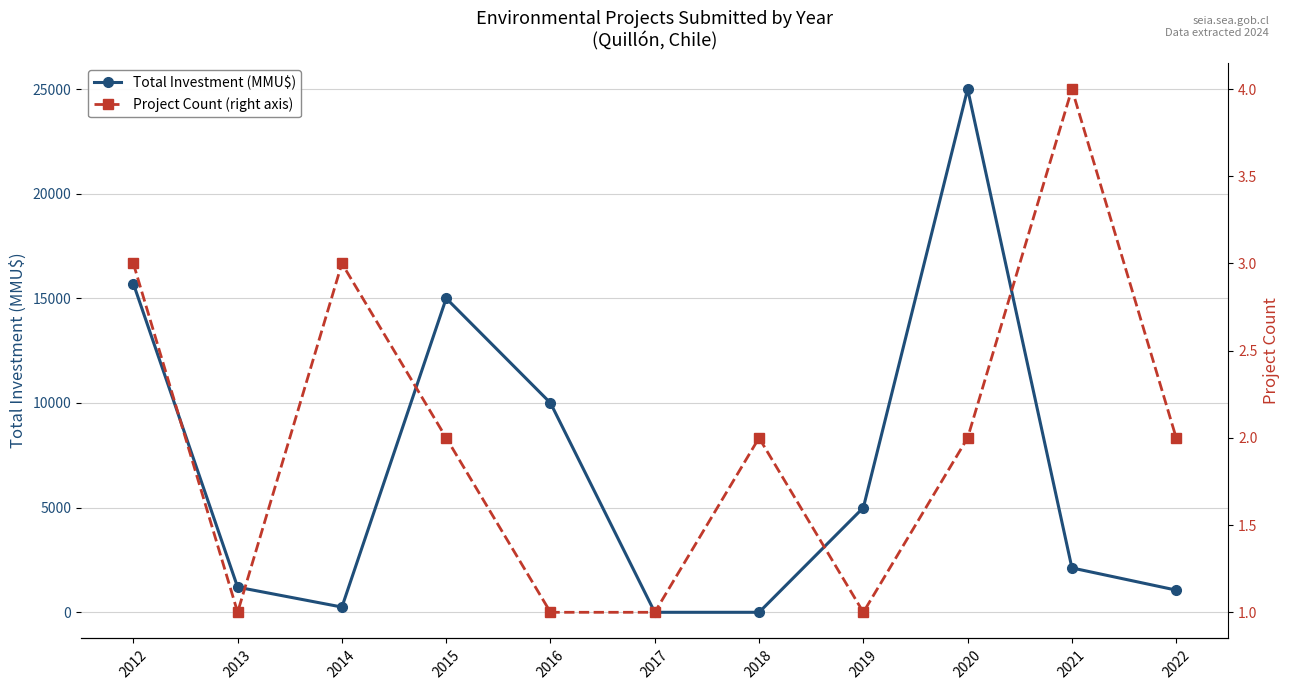

Rank the series by their average value, from lowest to highest.

Project Count (right axis), Total Investment (MMU$)